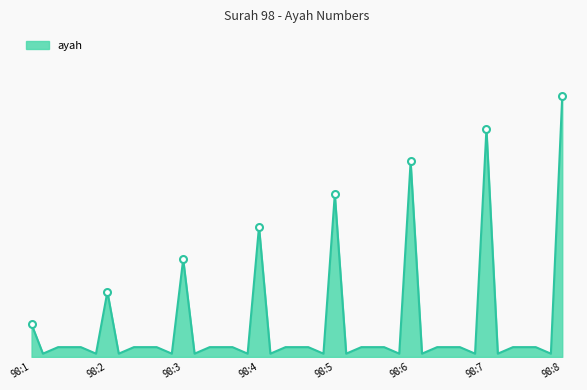

What is the sum of the values at 98:6 and 98:2?

8